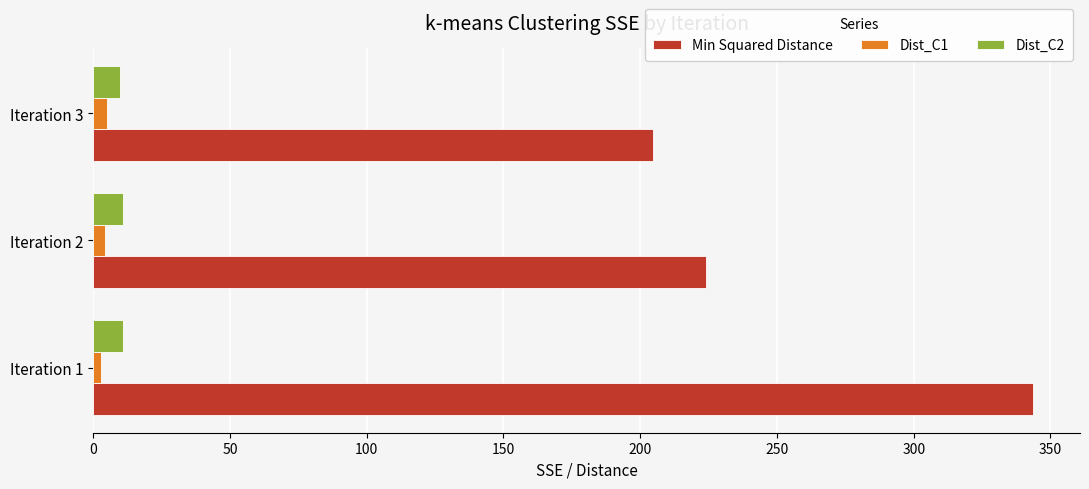

How many values in the Min Squared Distance series exceed 224?

2